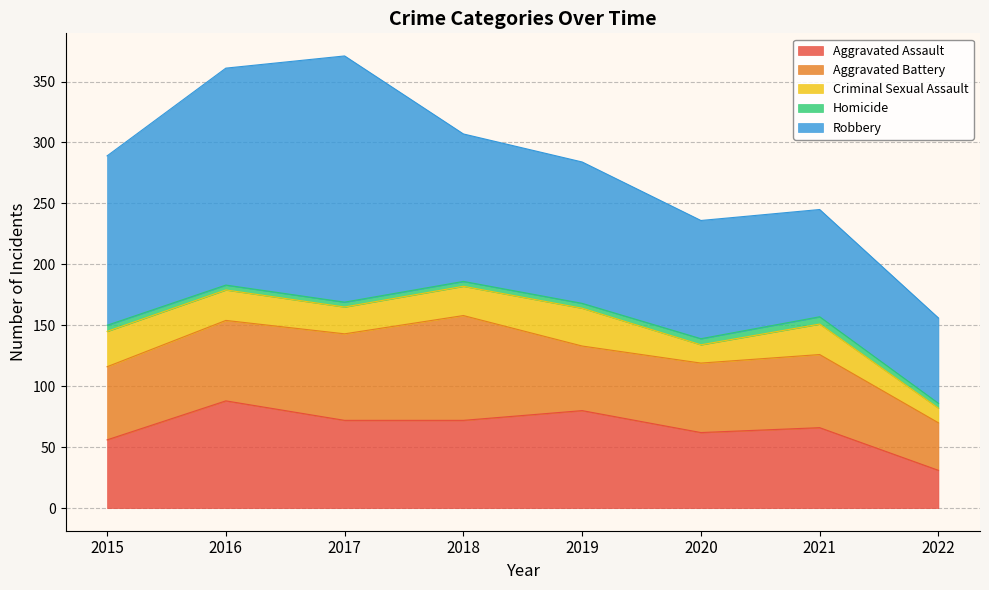

At 2019, list the series in order from largest to smallest.

Robbery, Aggravated Assault, Aggravated Battery, Criminal Sexual Assault, Homicide